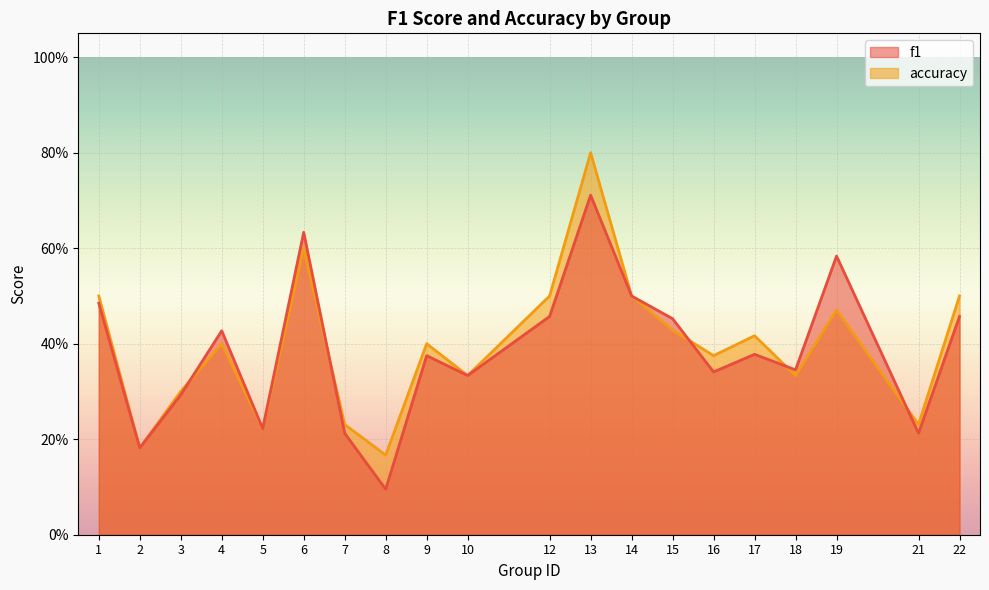

Which series has the largest range (max minus min)?

accuracy